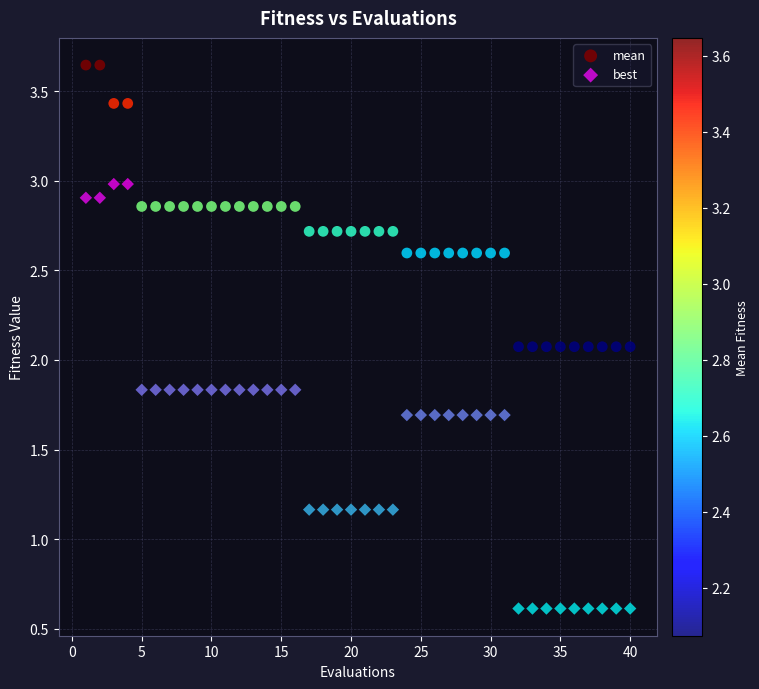

Which series reaches the minimum Y coordinate?

best